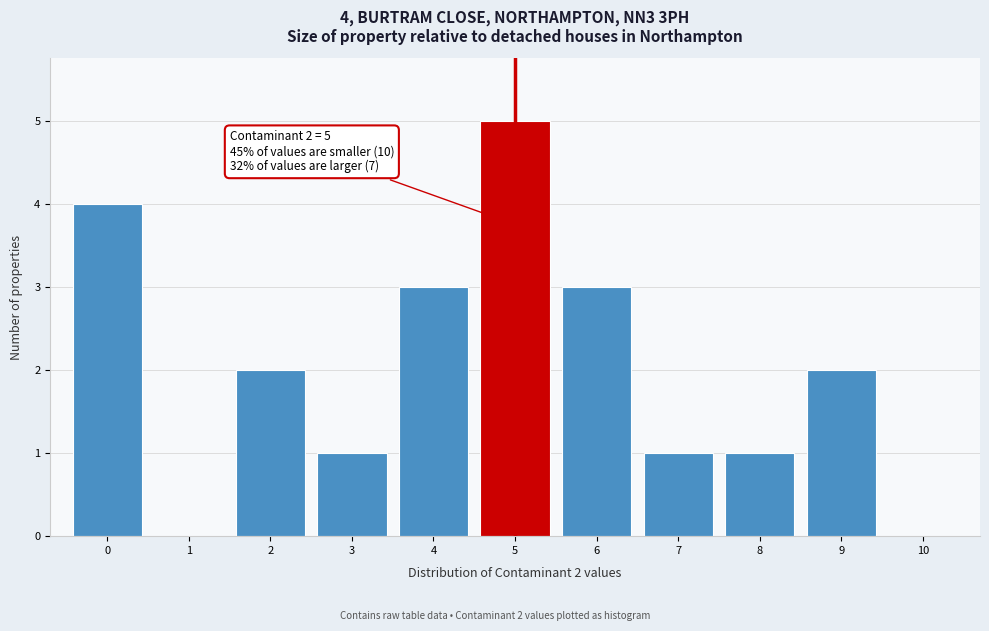

Which range on the x-axis has the tallest bar?

4.5 to 5.5